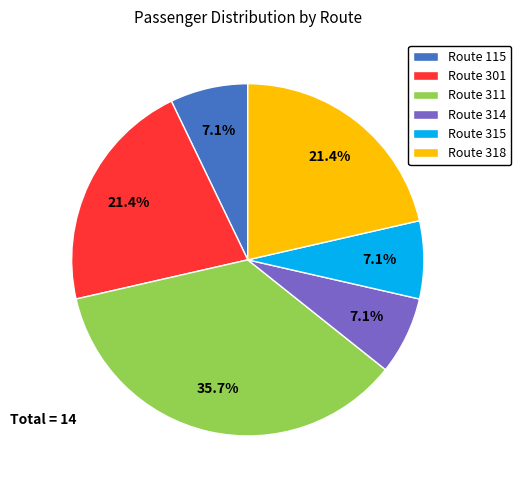

What is the ratio of the value at Route 115 to the value at Route 315?

1.0